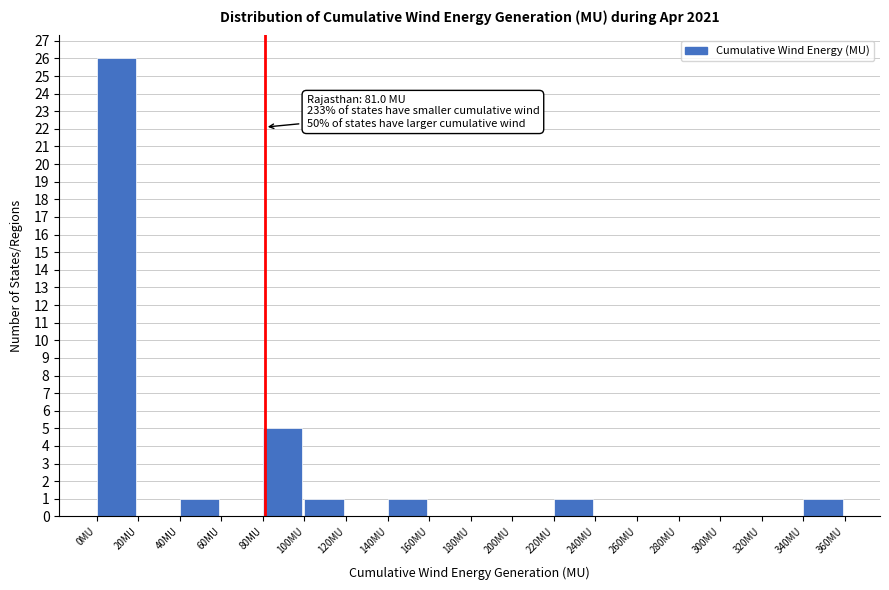

Over which range of the x-axis is the bar tallest?

0 to 20